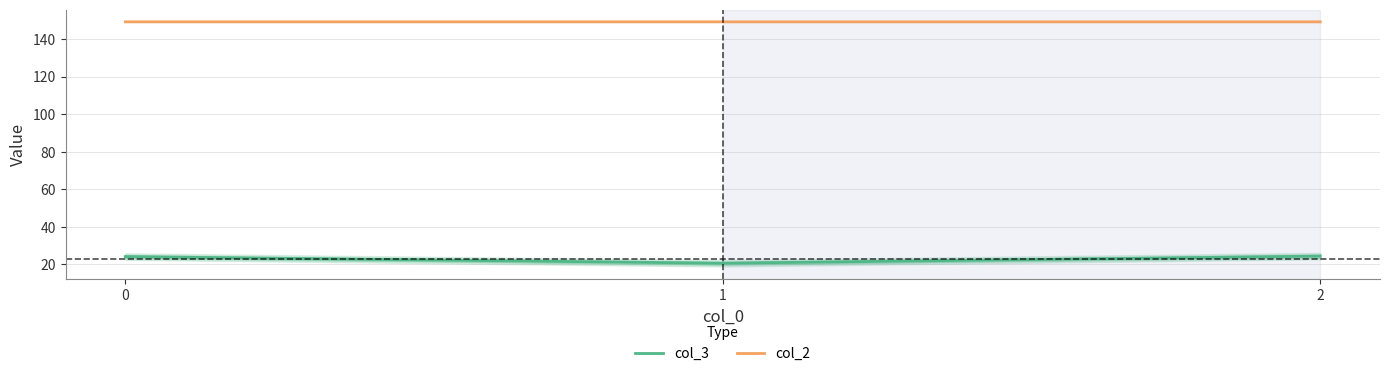

What is the difference between the second highest and minimum values in the col_3 series?

3.5